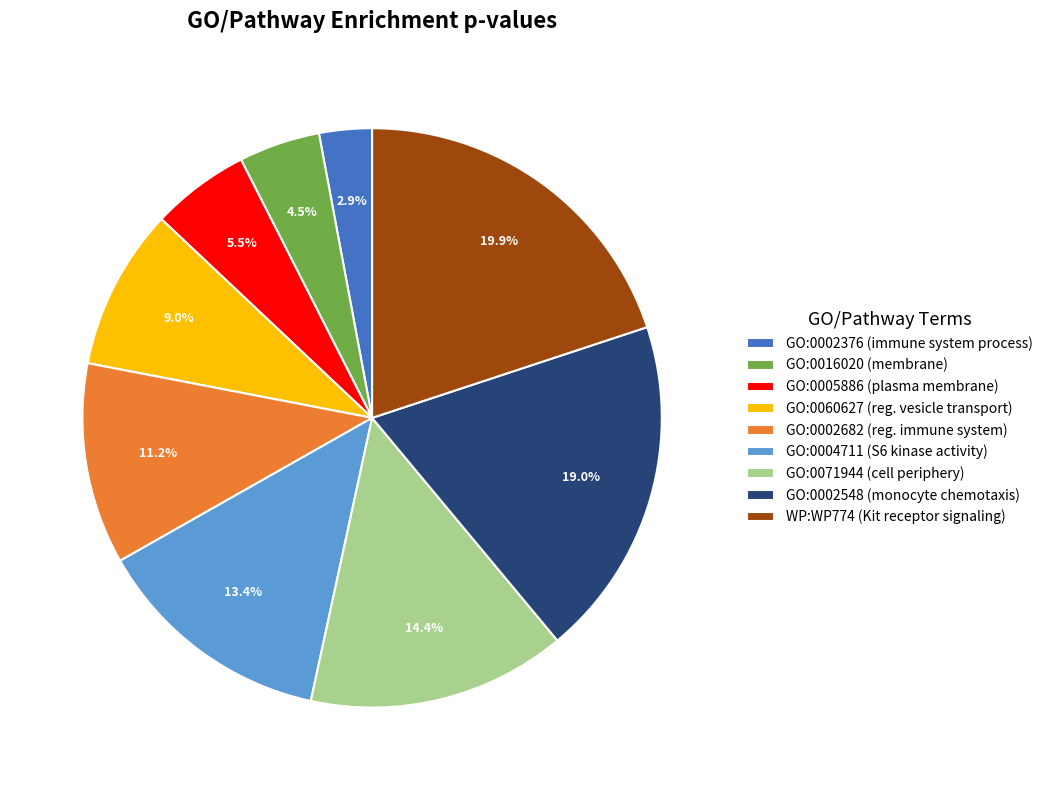

How many slices are in this pie chart?

9